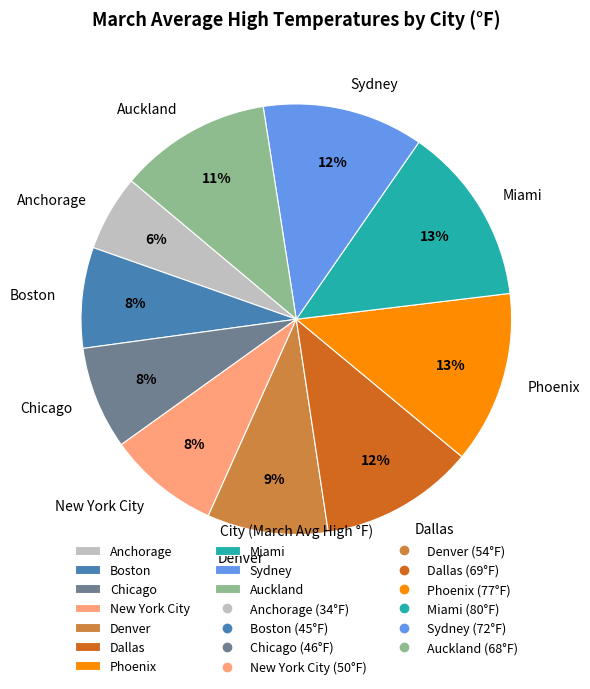

Combined, do New York City and Miami account for over 50%?

No